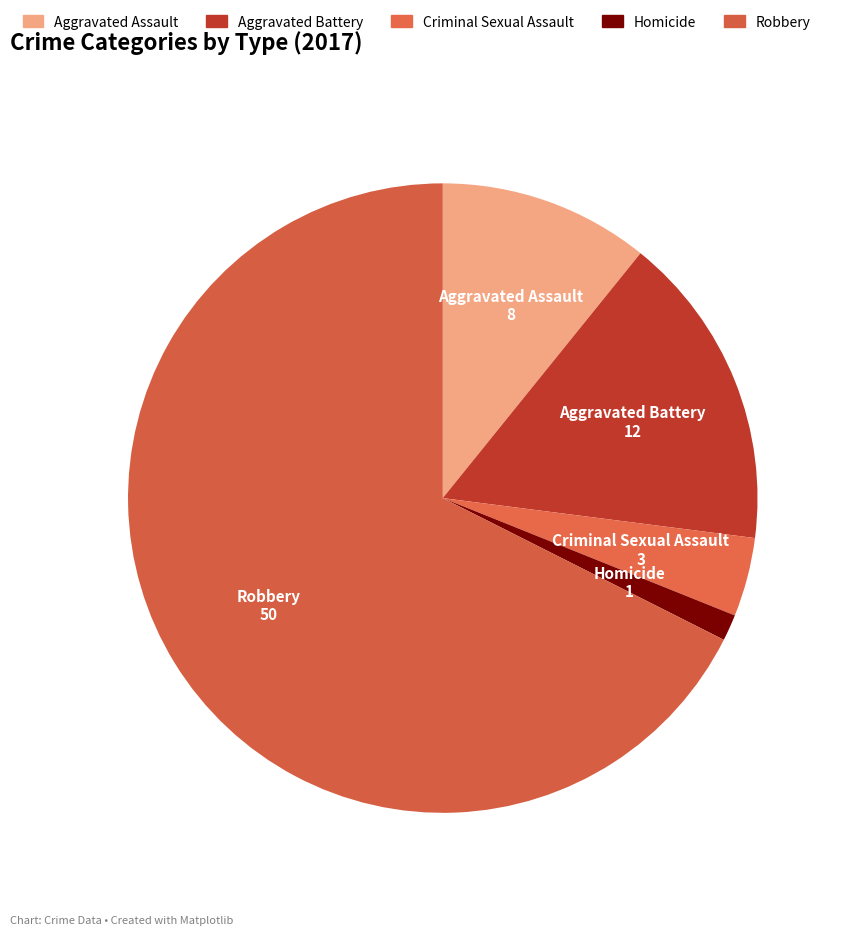

To the nearest percent, what is the combined percentage of Aggravated Battery and Homicide?

18%